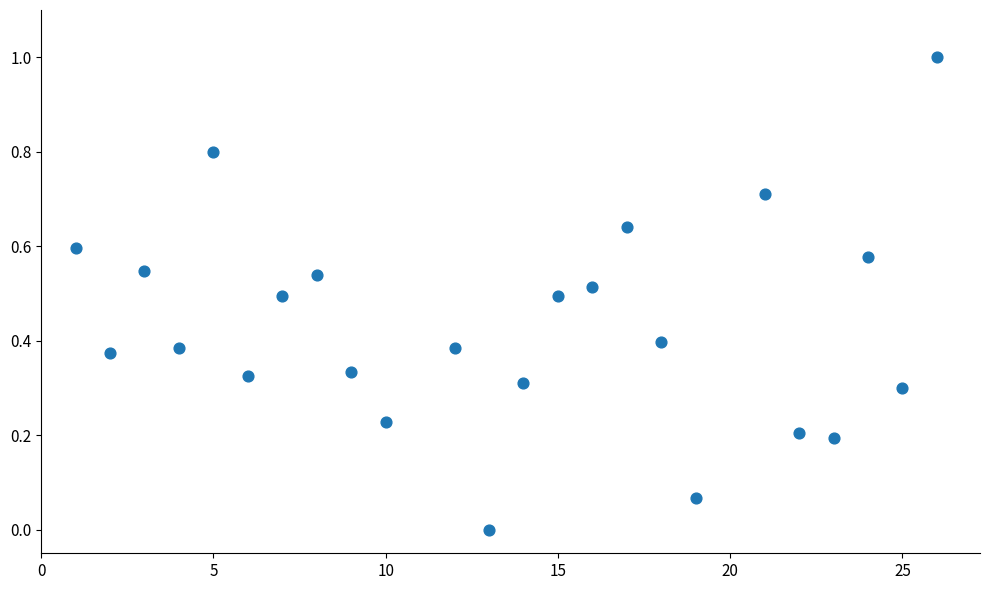

What is the range of Y values (max minus min)?

1.0